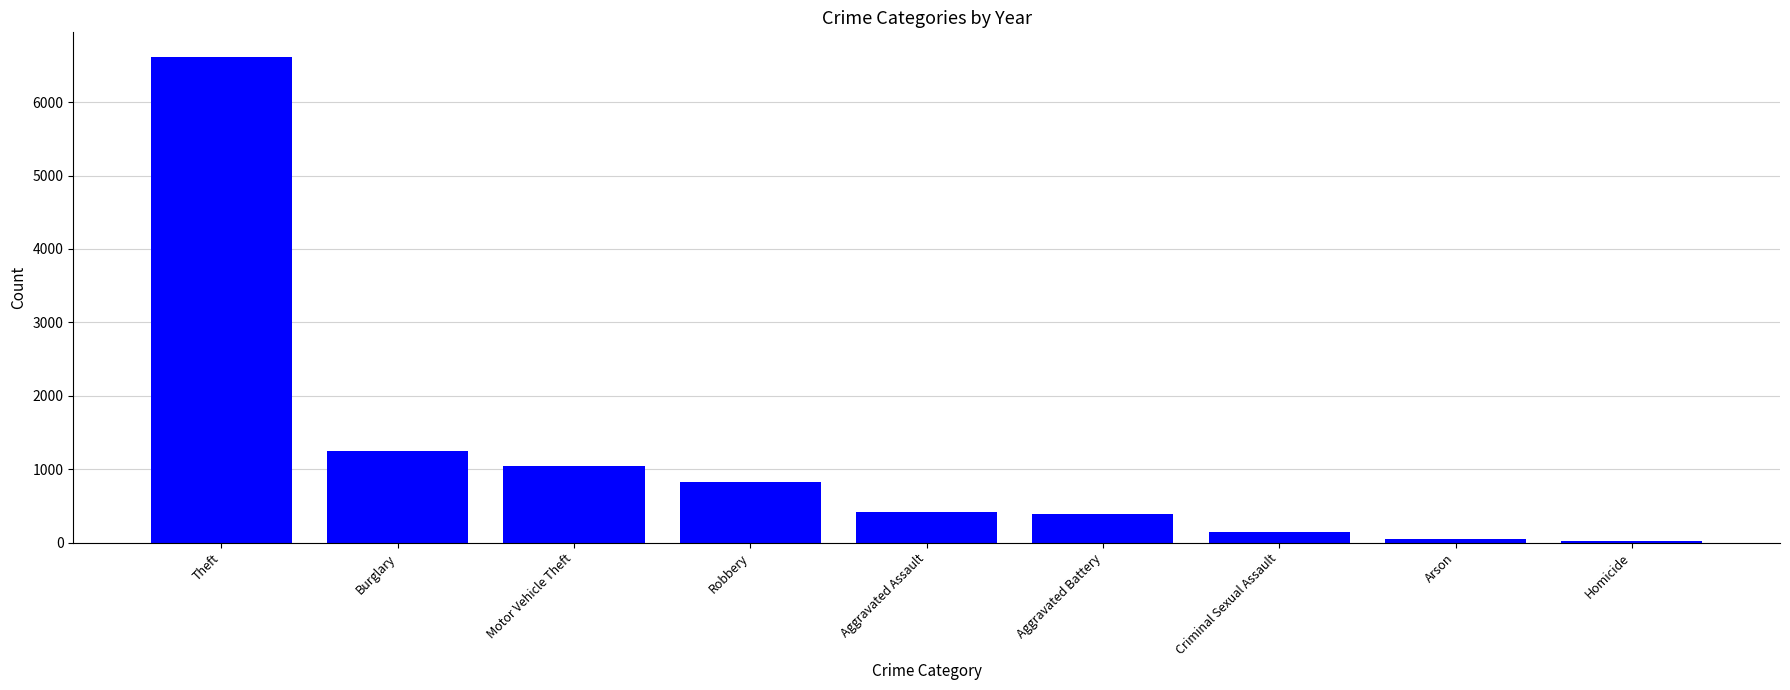

At which label does the data first exceed 422?

Theft